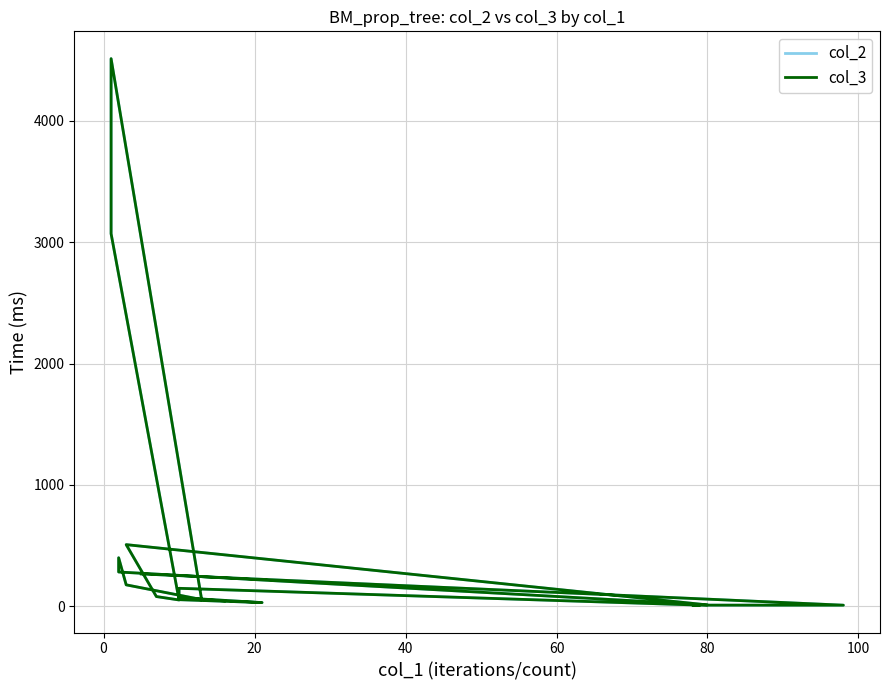

Reading right to left, extract all data points from this chart.

col_2: 43.4	54.0	175.5	398.8	281.4	9.9	507.0	78.9	50.9	3070.6	4513.7	51.8	69.7	29.1	53.3	146.9	8.2	8.1	7.7	265.4
col_3: 43.4	54.0	175.5	398.8	281.4	9.9	507.0	78.9	50.9	3070.6	4513.6	51.8	69.7	29.1	53.3	146.9	8.2	8.1	7.7	265.3